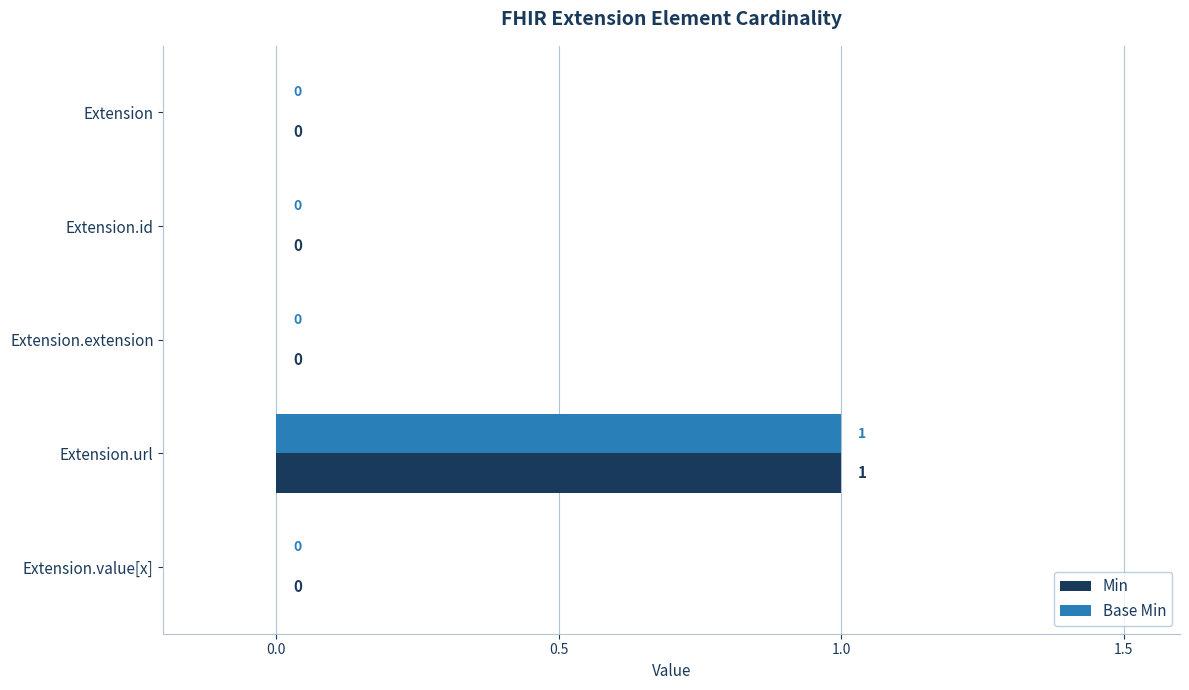

At which label does Base Min reach its peak?

Extension.url